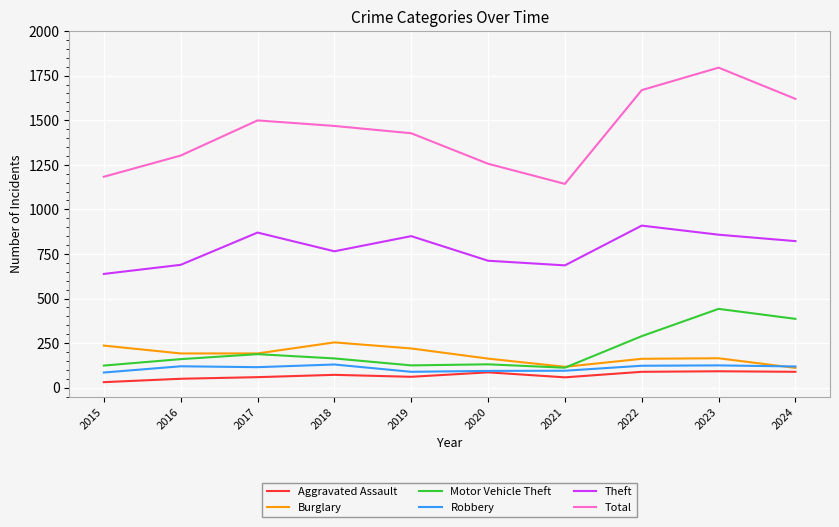

What is the total value across all series at 2022?

3241